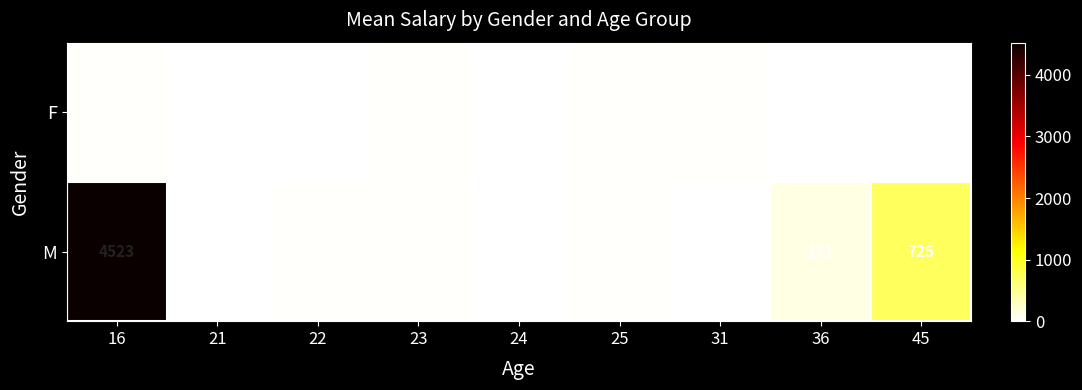

List the series in order of their overall mean, highest first.

M, F